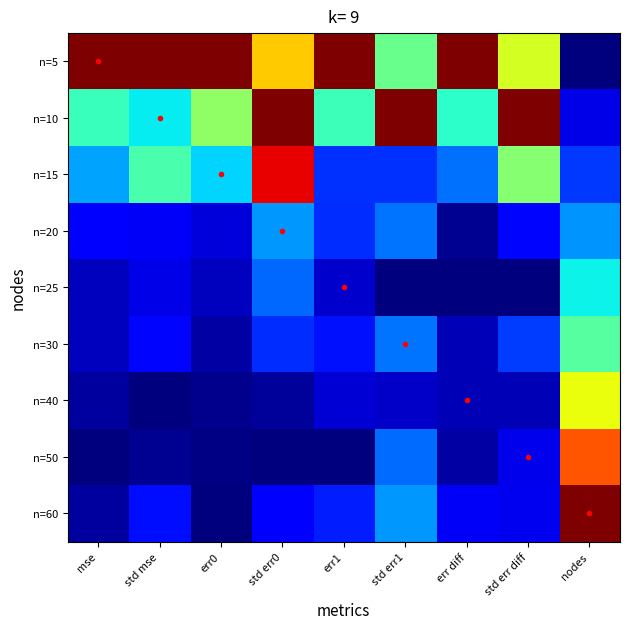

Which series has the largest range (max minus min)?

n=5